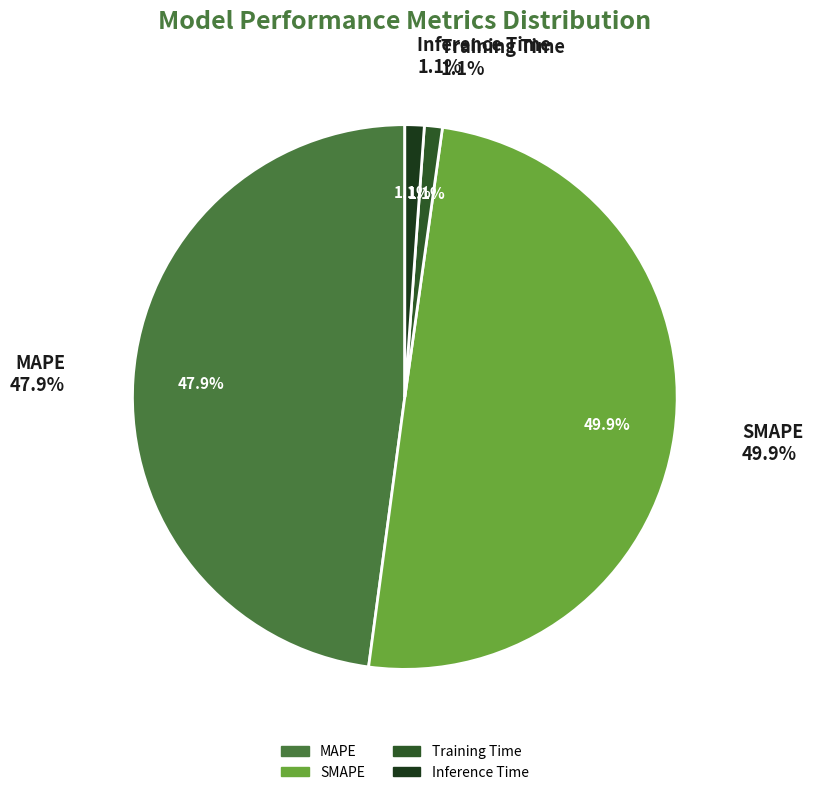

Rank the categories by value from lowest to highest.

Training Time, Inference Time, MAPE, SMAPE